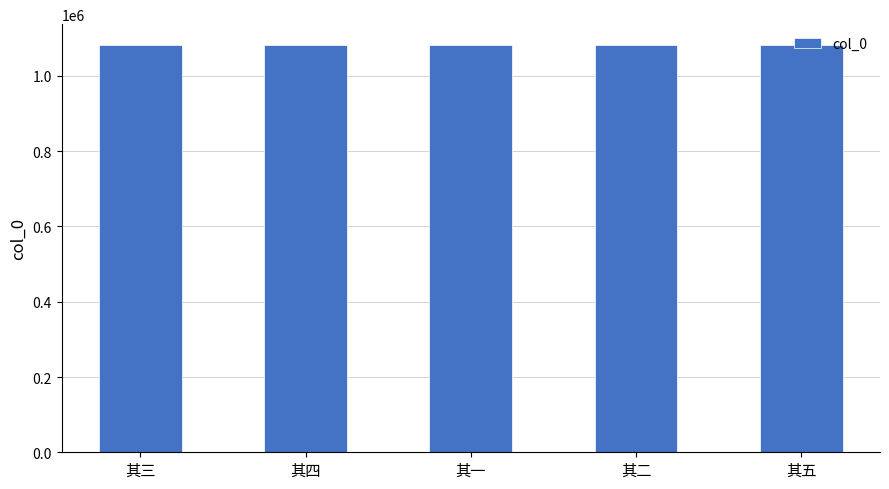

Read the value at 其五.

1083346